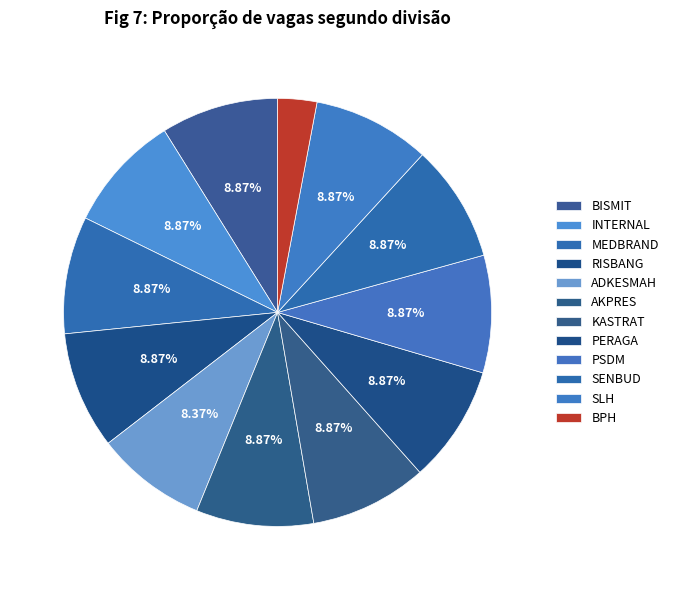

To the nearest percent, what percentage of the pie is ADKESMAH?

8%